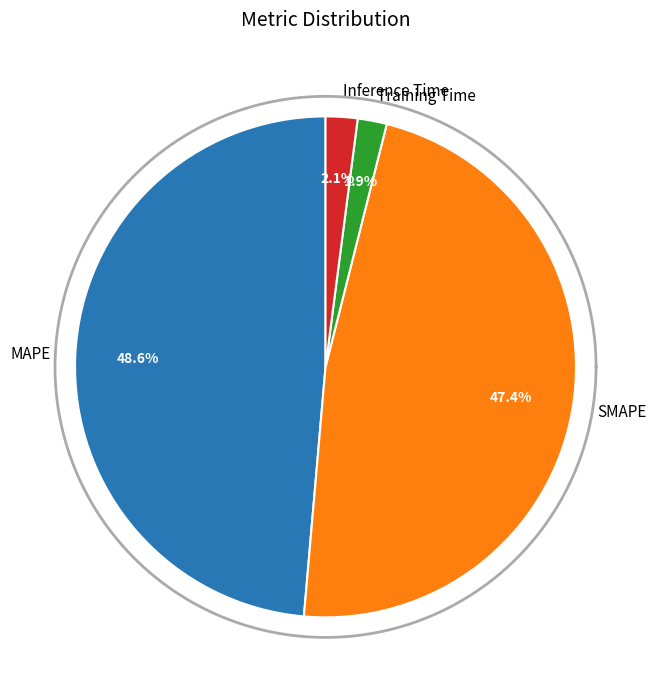

To the nearest percent, what is the difference between the Training Time and SMAPE slice percentages?

46%